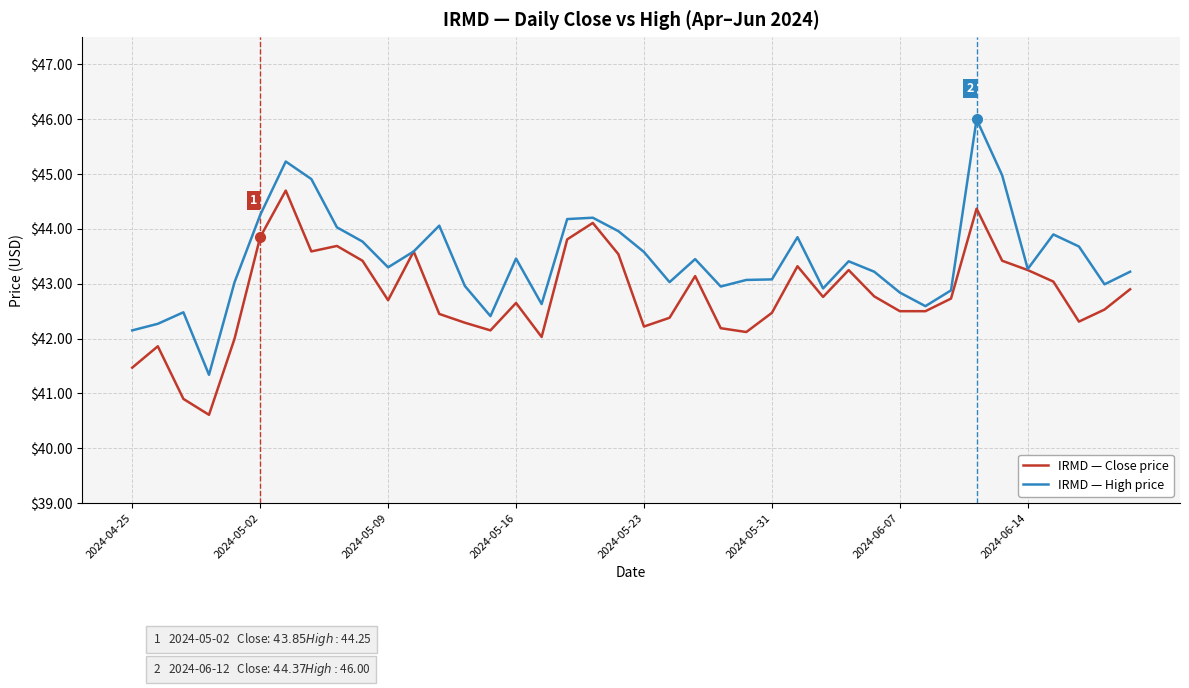

What is the smallest value displayed?

40.6